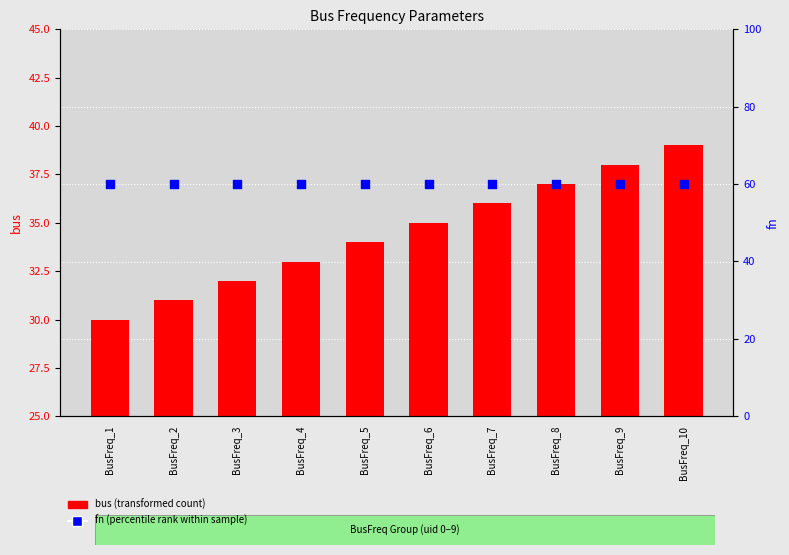

At which category is the sum across all series the highest?

BusFreq_10